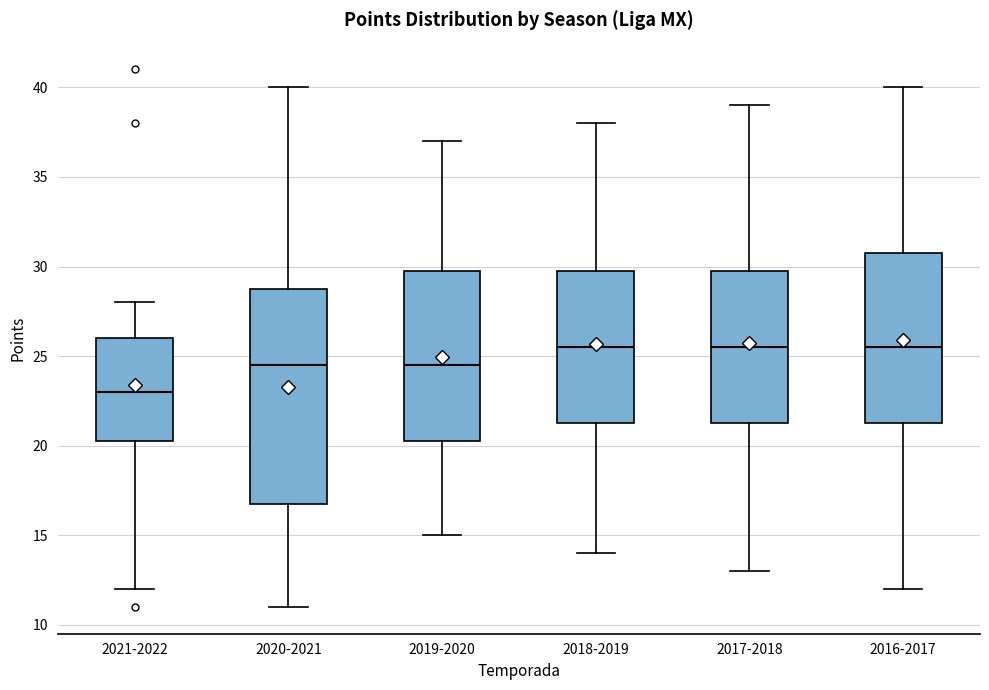

Where does the median line of the box for 2016-2017 sit on the y-axis? The values are not printed on the chart, so give them approximately, as read against the axis.

25.5